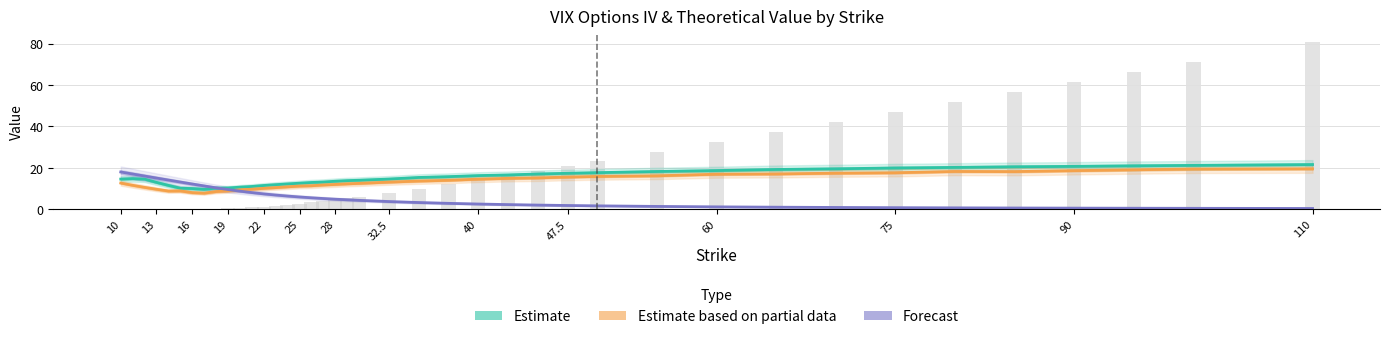

How many categories are shown in the chart?

40